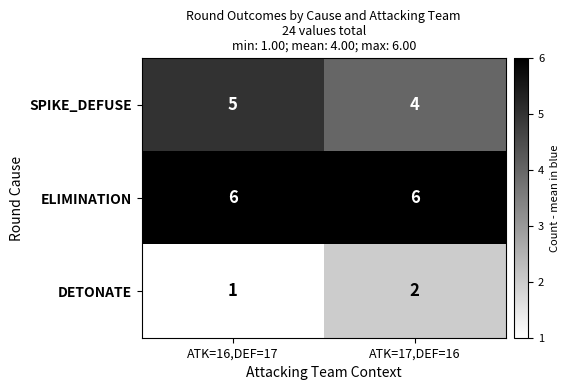

Which category has the lowest value across all series?

ATK=16,DEF=17